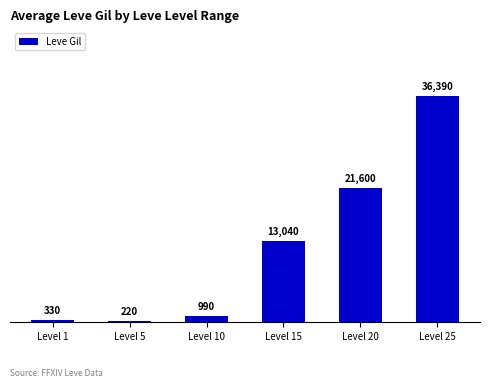

How many values are below 13040?

3